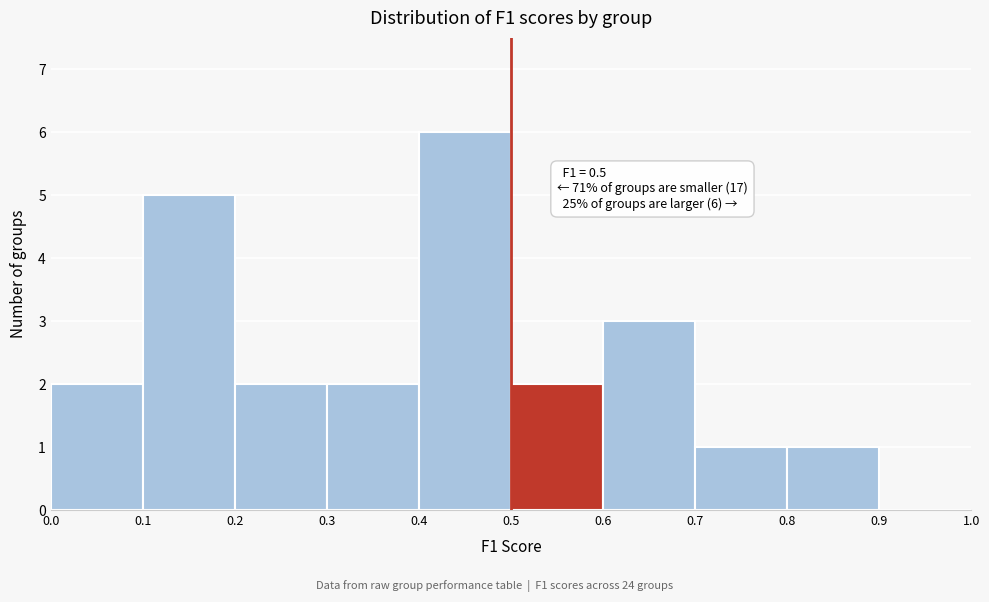

Over which range of the x-axis is the bar tallest?

0.4 to 0.5